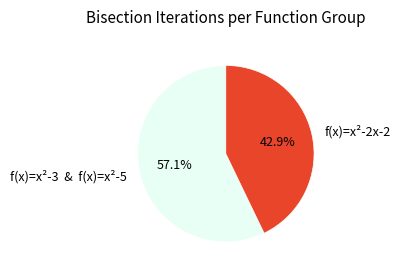

Is there any slice that represents more than half of the pie?

Yes